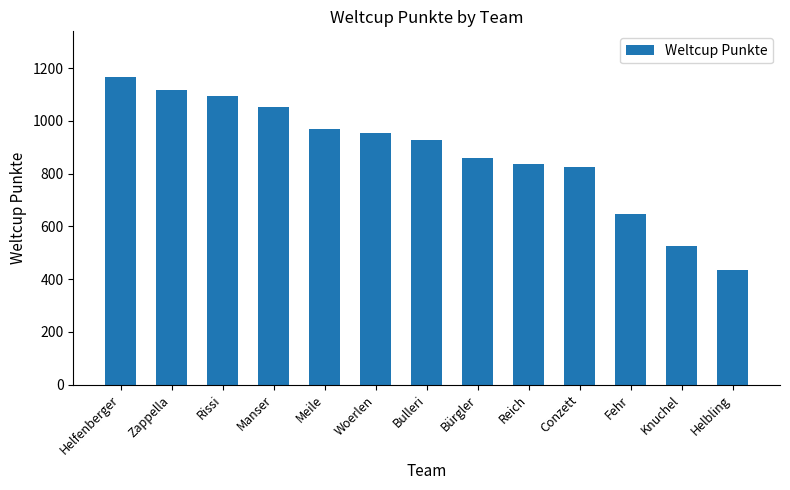

Where does the data first go above 926?

Helfenberger